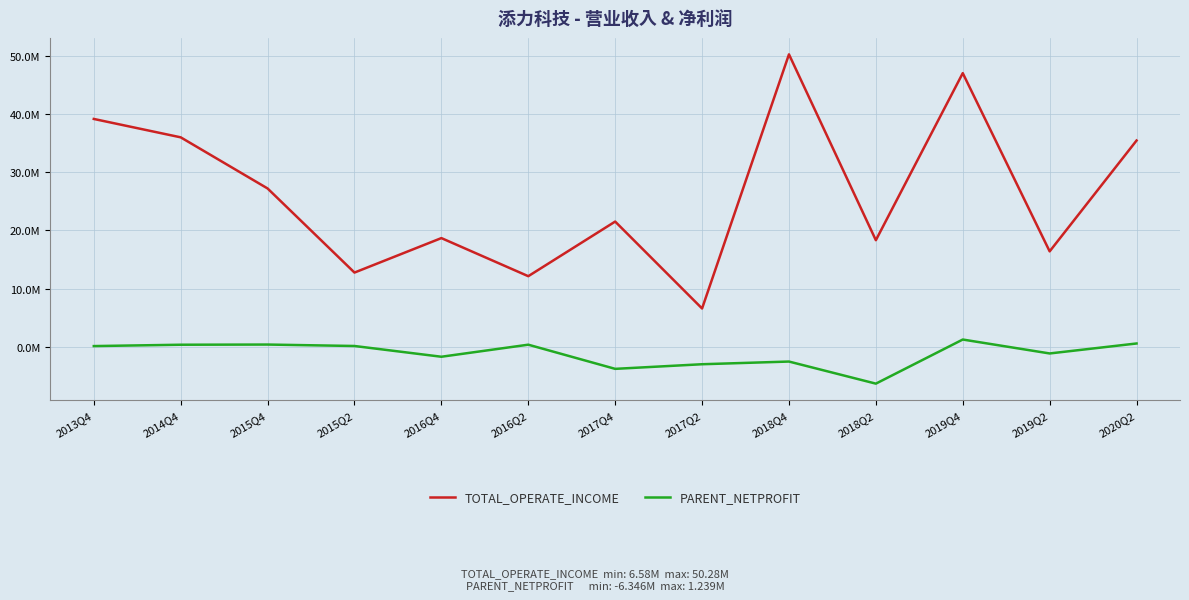

The PARENT_NETPROFIT series shows 64541.5 at 2013Q4. True or false?

False